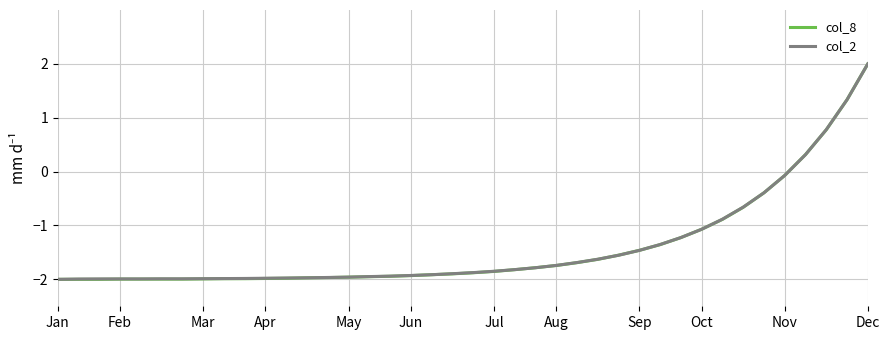

What is the minimum value for col_2?

-2.0